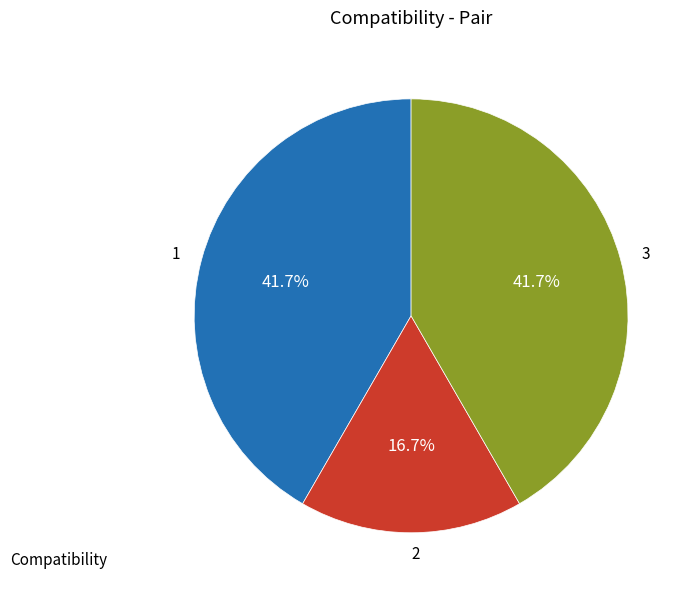

To the nearest percent, what is the difference between the 2 and 3 slice percentages?

25%